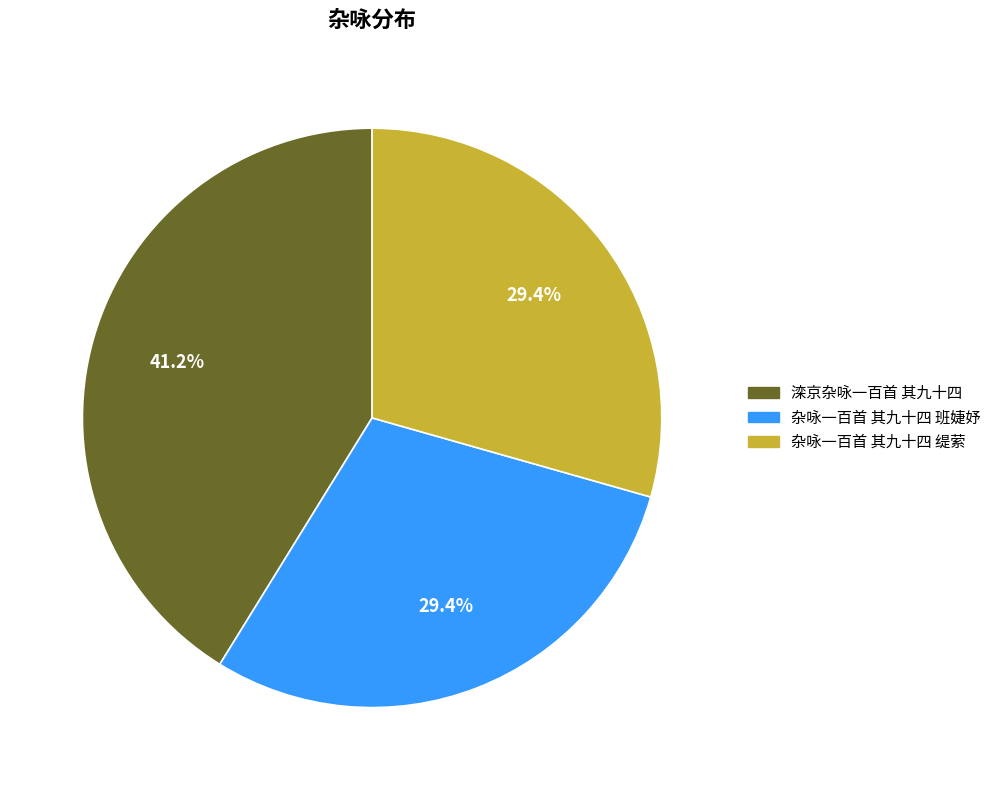

How many slices are in this pie chart?

3